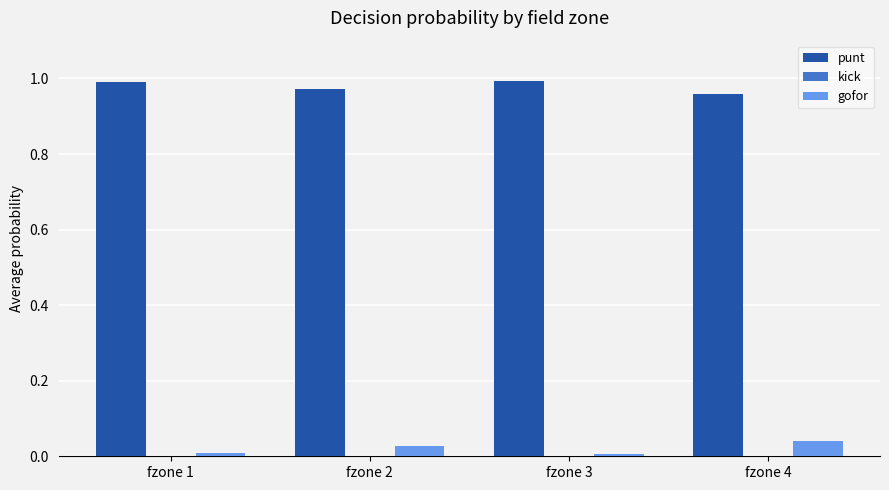

What is the sum of all punt values?

3.9